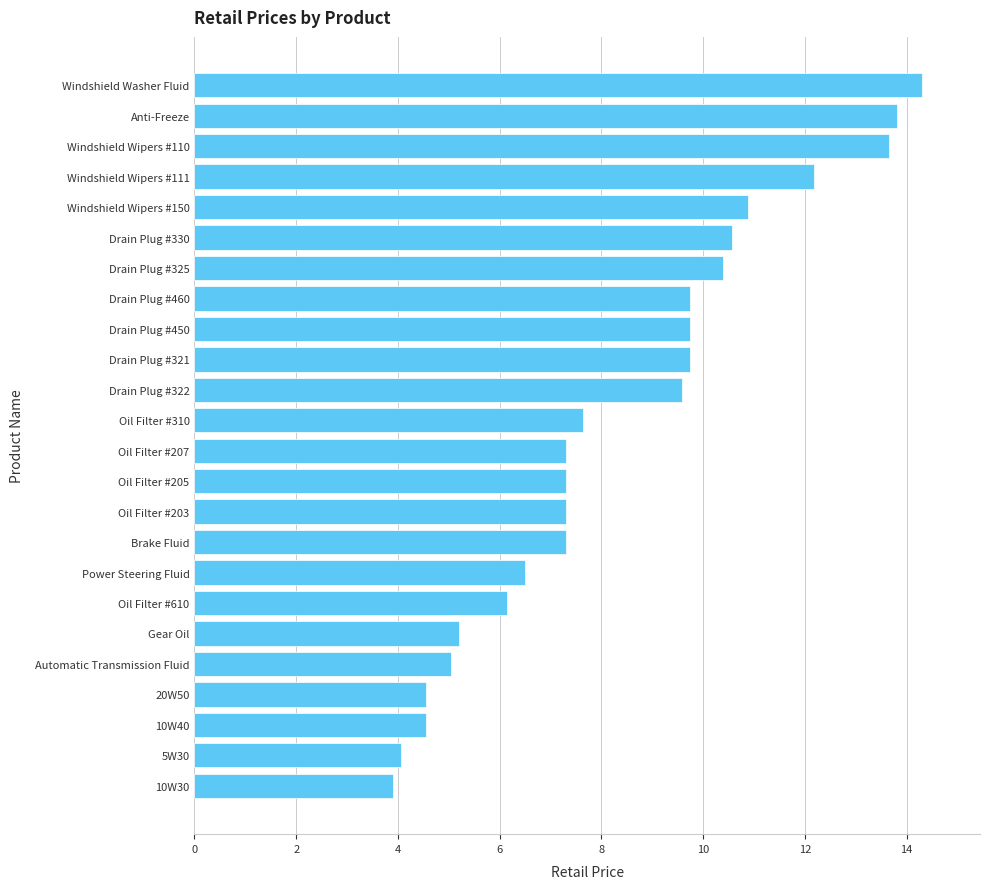

What is the smallest value displayed?

3.9